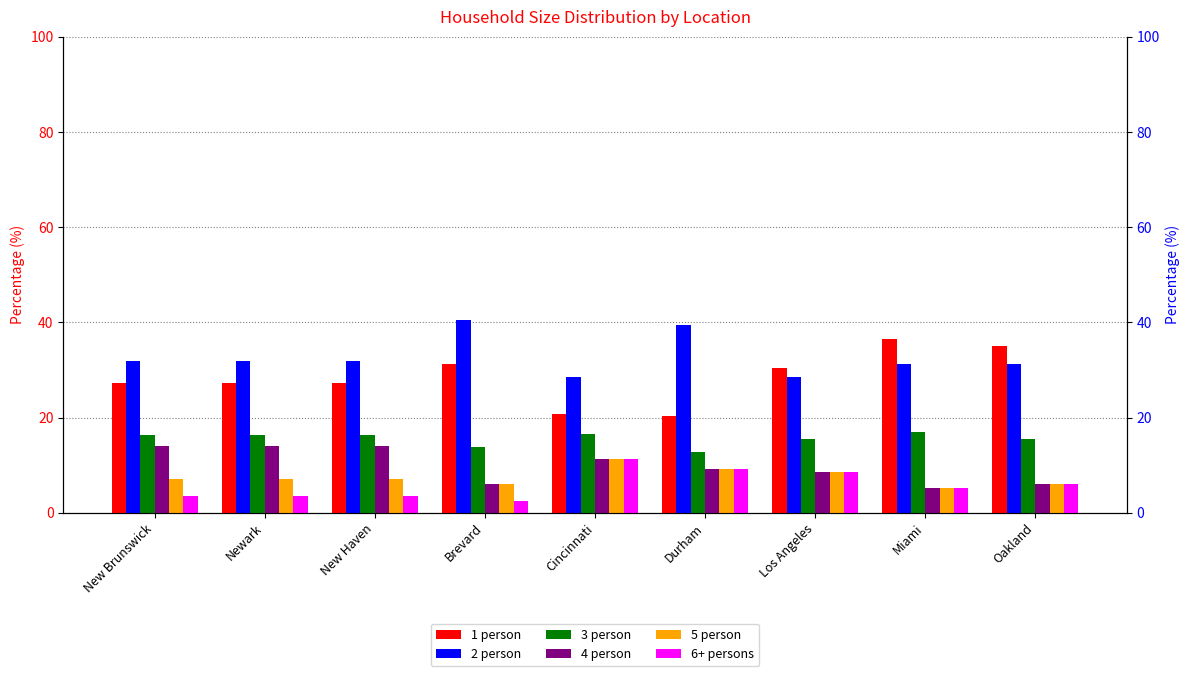

Reading right to left, transcribe all the data shown in this chart.

1 person: Oakland=35.0	Miami=36.4	Los Angeles=30.5	Durham=20.4	Cincinnati=20.8	Brevard=31.3	New Haven=27.3	Newark=27.3	New Brunswick=27.3
2 person: Oakland=31.2	Miami=31.2	Los Angeles=28.5	Durham=39.5	Cincinnati=28.6	Brevard=40.6	New Haven=31.8	Newark=31.8	New Brunswick=31.8
3 person: Oakland=15.5	Miami=17.0	Los Angeles=15.6	Durham=12.7	Cincinnati=16.4	Brevard=13.8	New Haven=16.4	Newark=16.4	New Brunswick=16.4
4 person: Oakland=6.1	Miami=5.1	Los Angeles=8.5	Durham=9.2	Cincinnati=11.4	Brevard=6.0	New Haven=14.0	Newark=14.0	New Brunswick=14.0
5 person: Oakland=6.1	Miami=5.1	Los Angeles=8.5	Durham=9.2	Cincinnati=11.4	Brevard=6.0	New Haven=7.0	Newark=7.0	New Brunswick=7.0
6+ persons: Oakland=6.1	Miami=5.1	Los Angeles=8.5	Durham=9.2	Cincinnati=11.4	Brevard=2.4	New Haven=3.5	Newark=3.5	New Brunswick=3.5